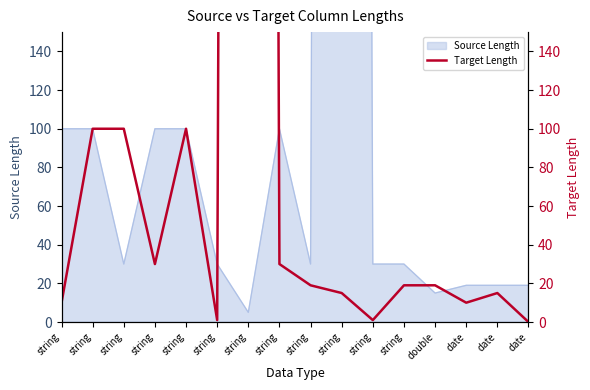

True or false: the data shows 9 at string.

False